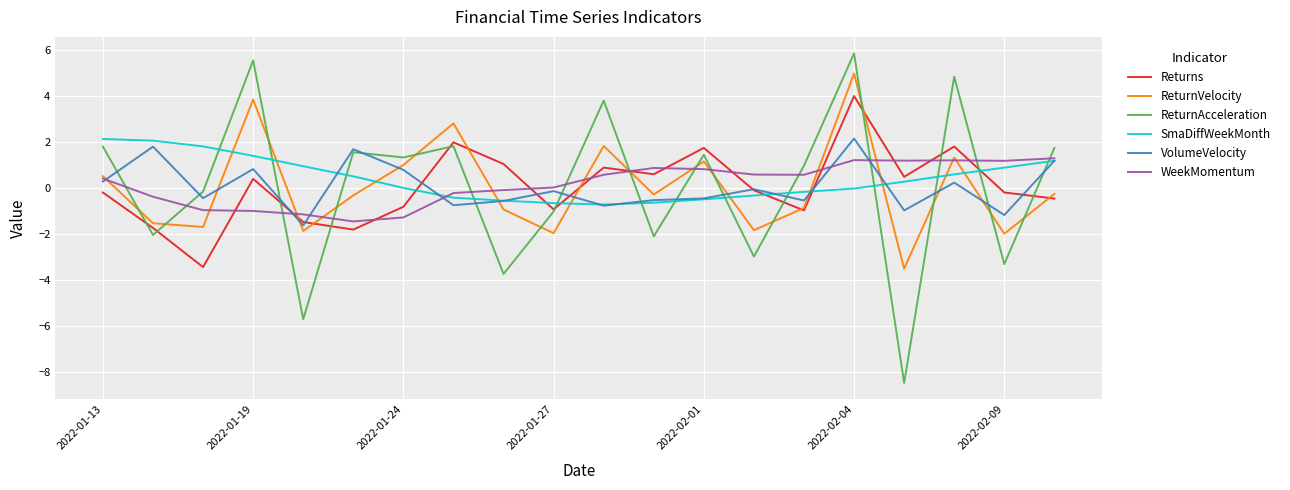

What is the smallest value displayed?

-8.5